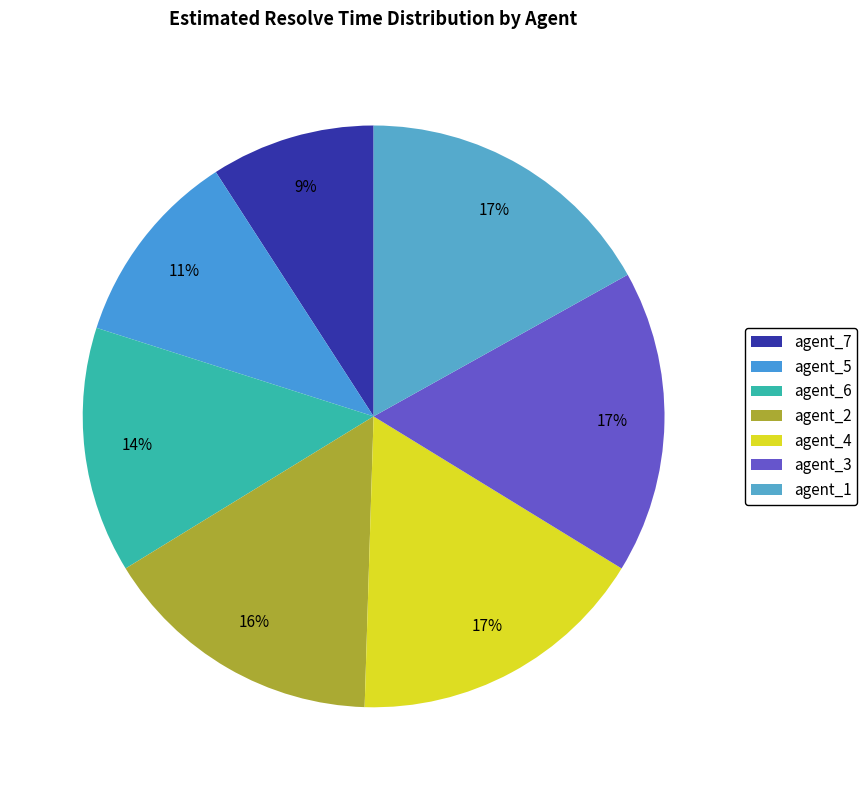

True or false: agent_2 accounts for 16% of the total.

True